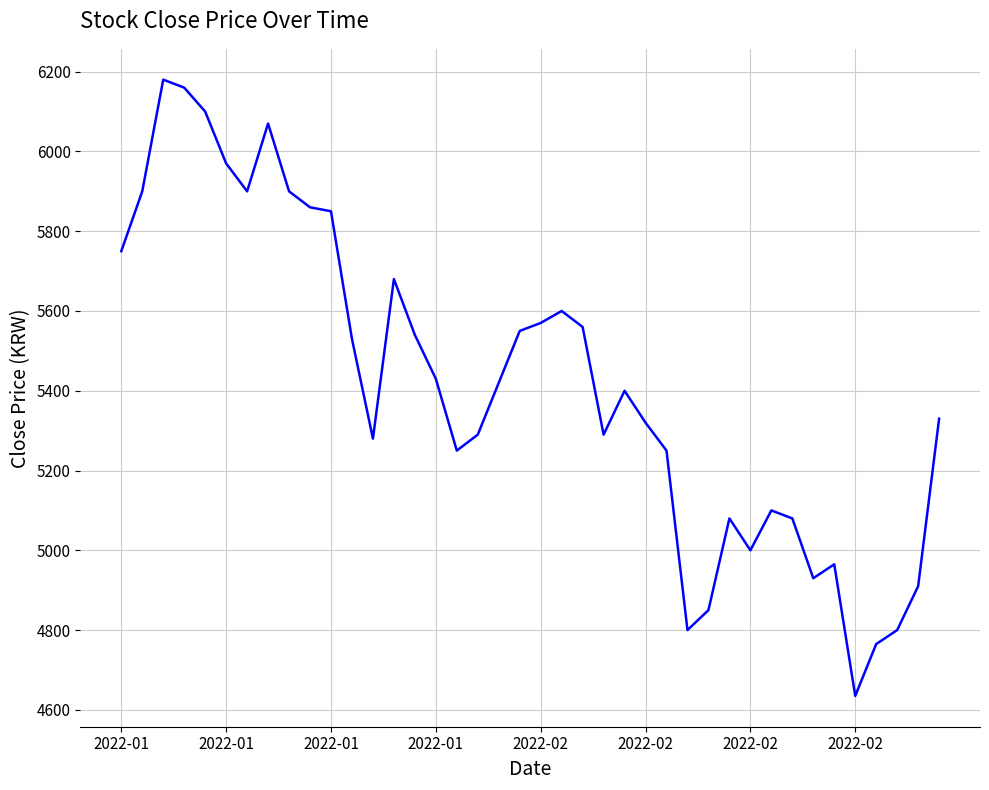

What is the maximum value shown in the chart?

6180